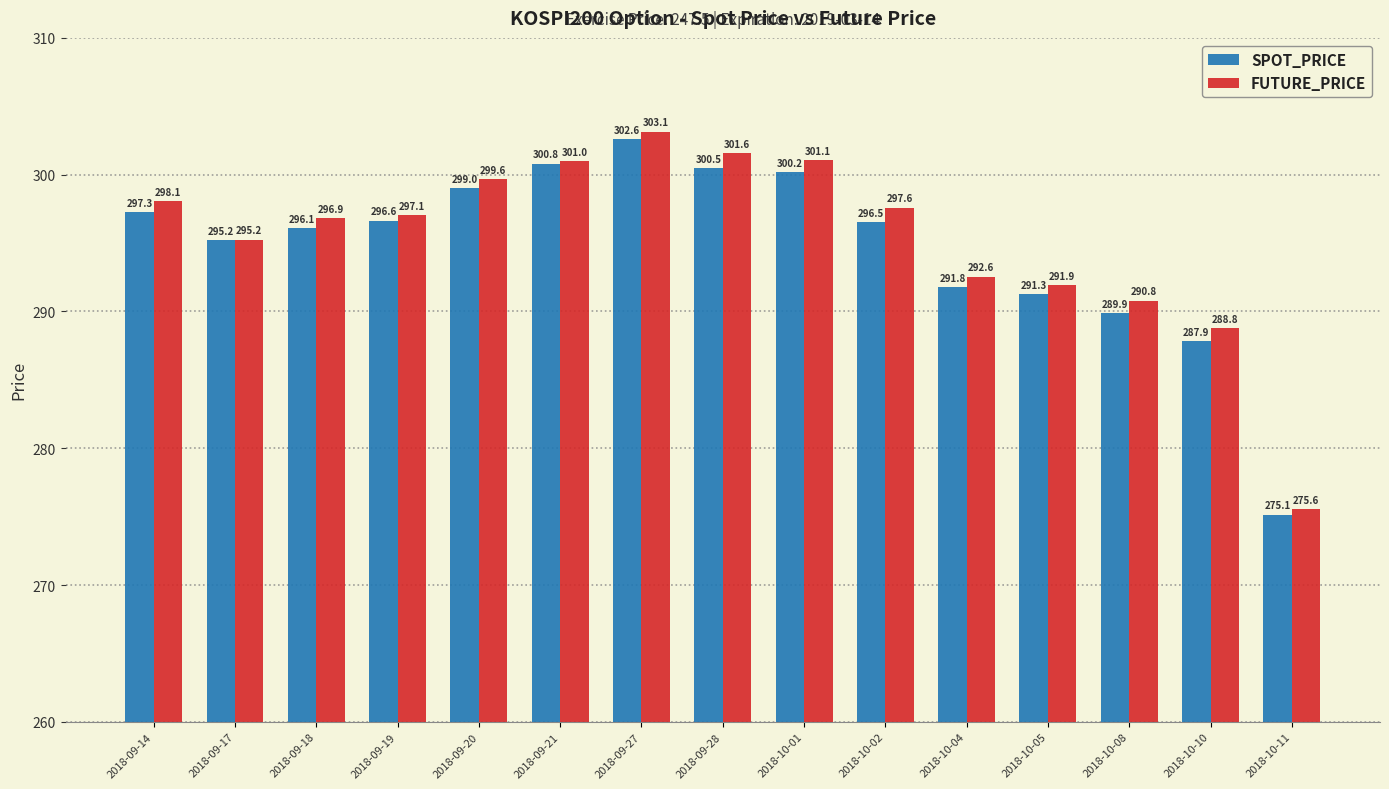

What is the label of the 11th bar from the right?

2018-09-20